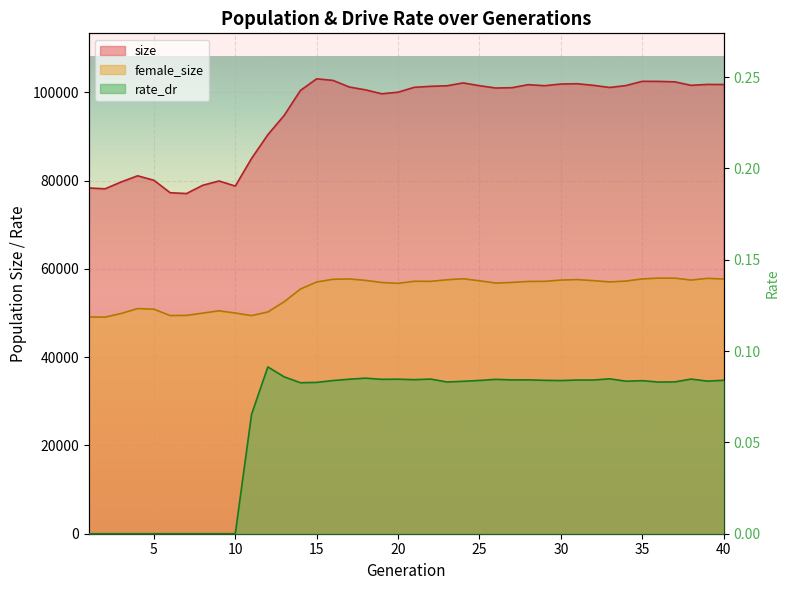

True or false: rate_dr and female_size cross at least once.

False